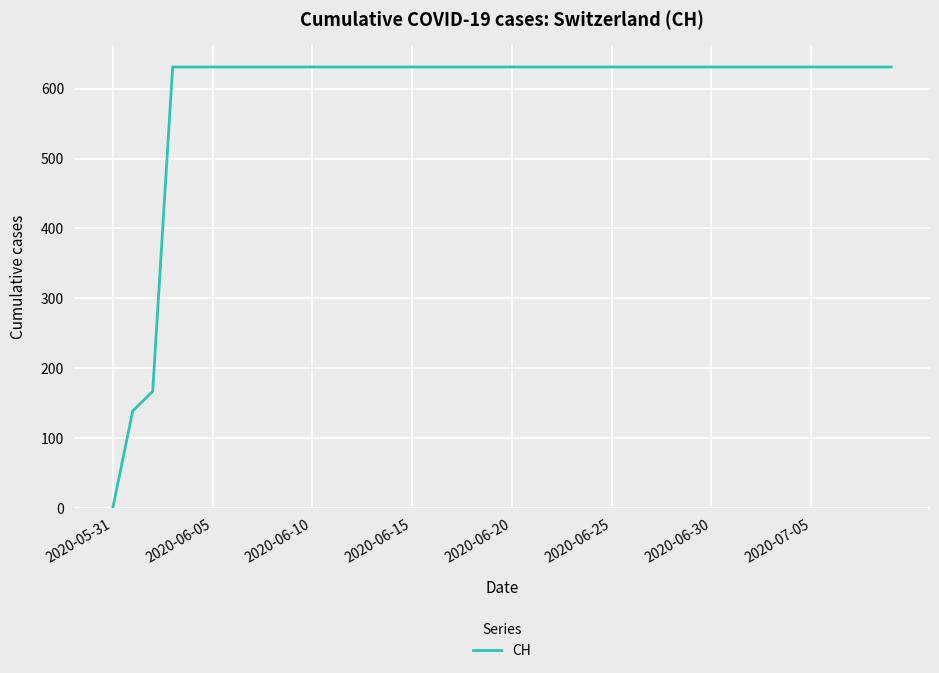

What is the difference between the second highest and minimum values?

631